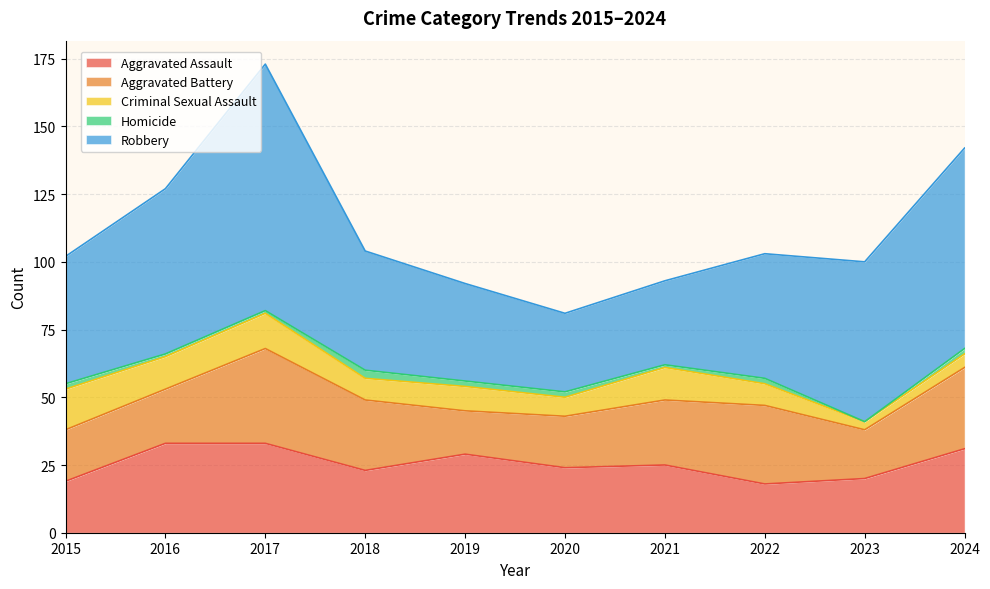

True or false: Aggravated Battery has more than 0 points higher than both neighbors.

True